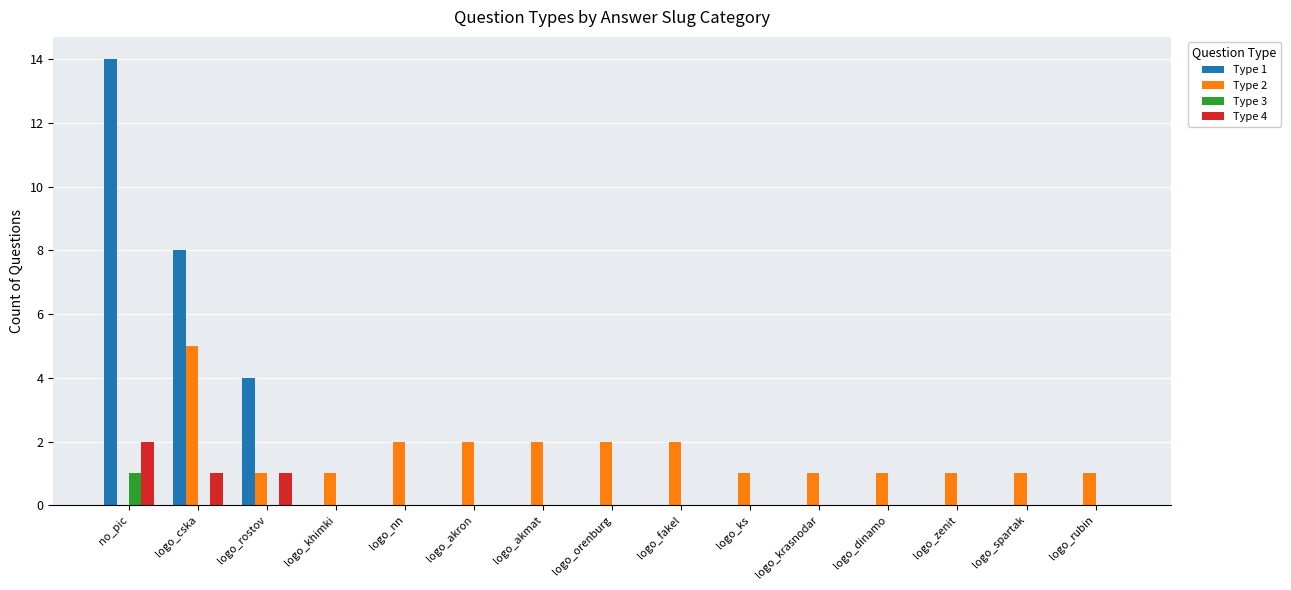

What is the spread (max minus min) of values at logo_khimki?

1